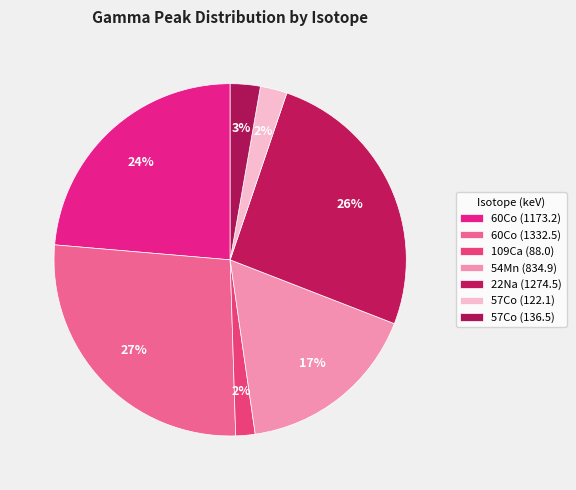

Count the number of slices in the pie.

7